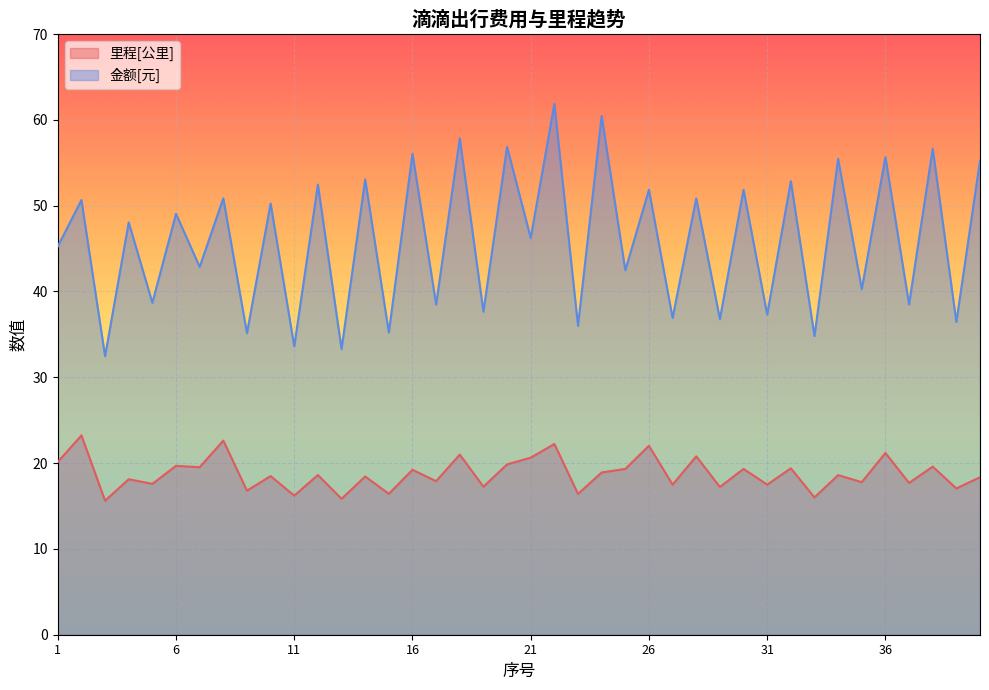

What value does the 金额[元] series have at 15?

35.2